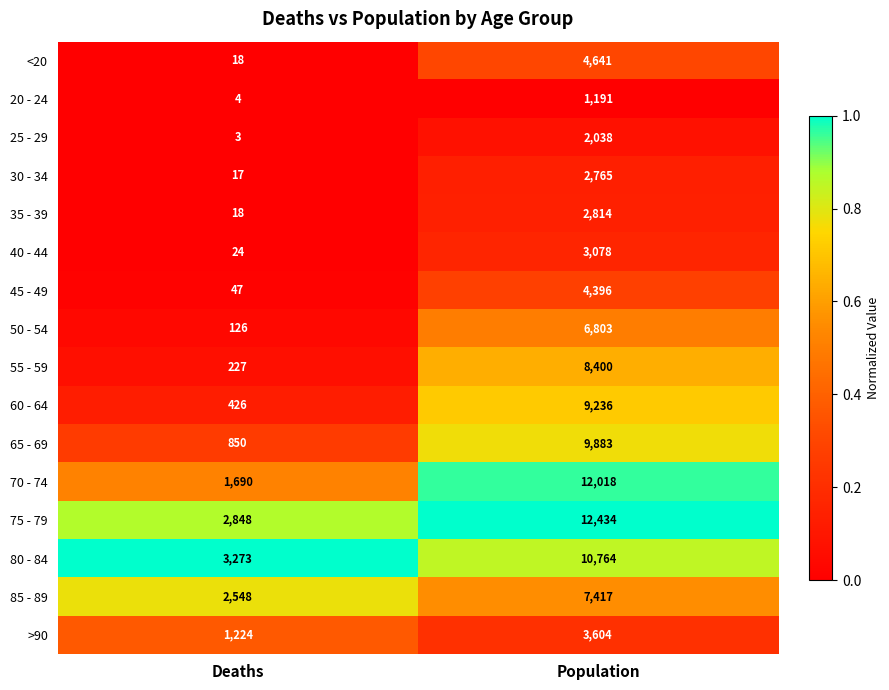

What is the total value across all series at Deaths?

13343